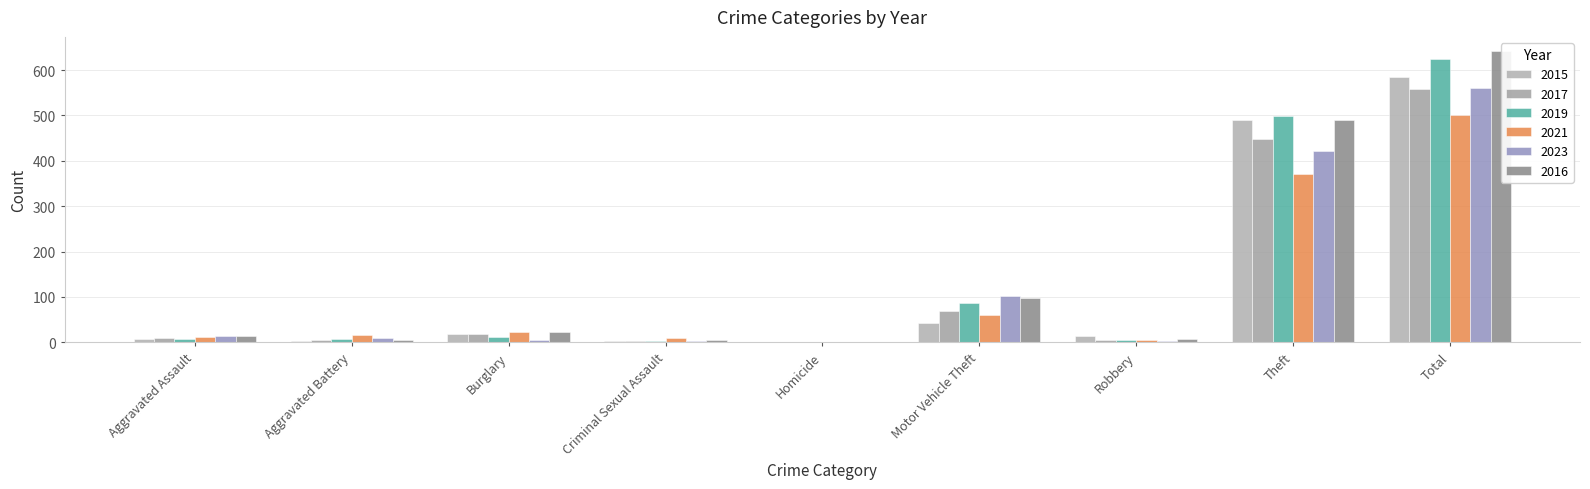

At how many categories does at least one series exceed 515?

1